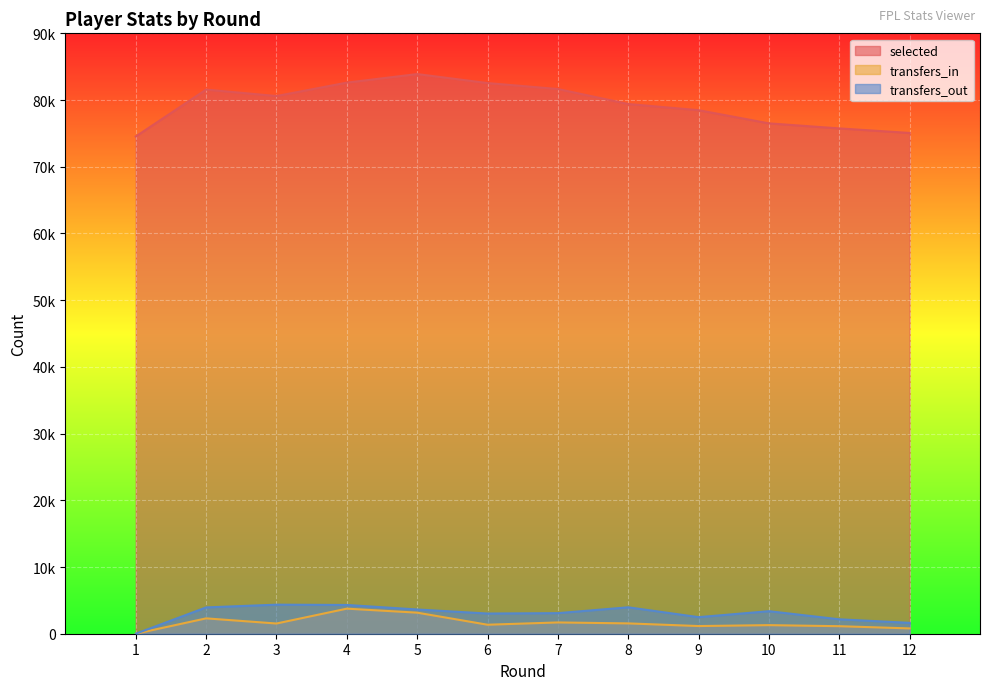

What is the value of the transfers_in point at the 11th from the left?

1128